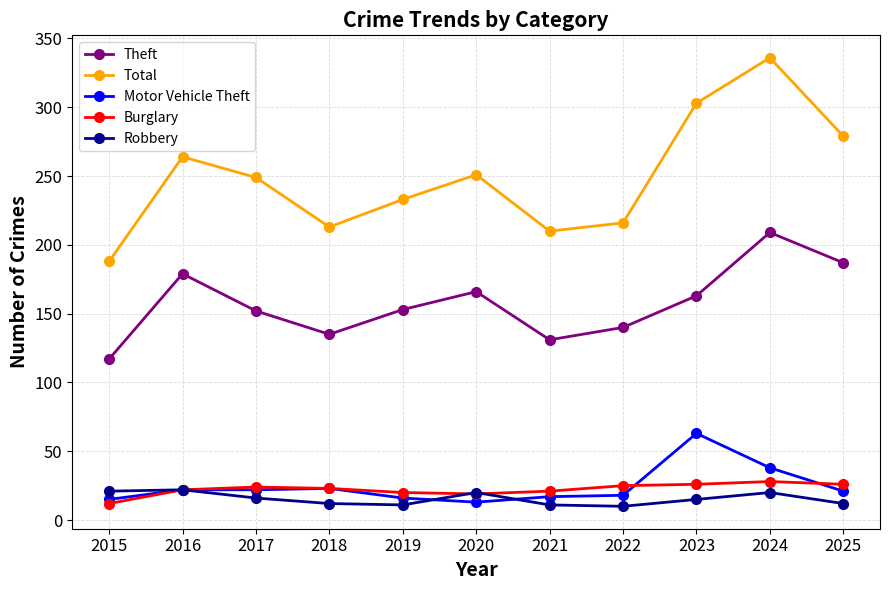

What is the total value across all series at 2015?

353